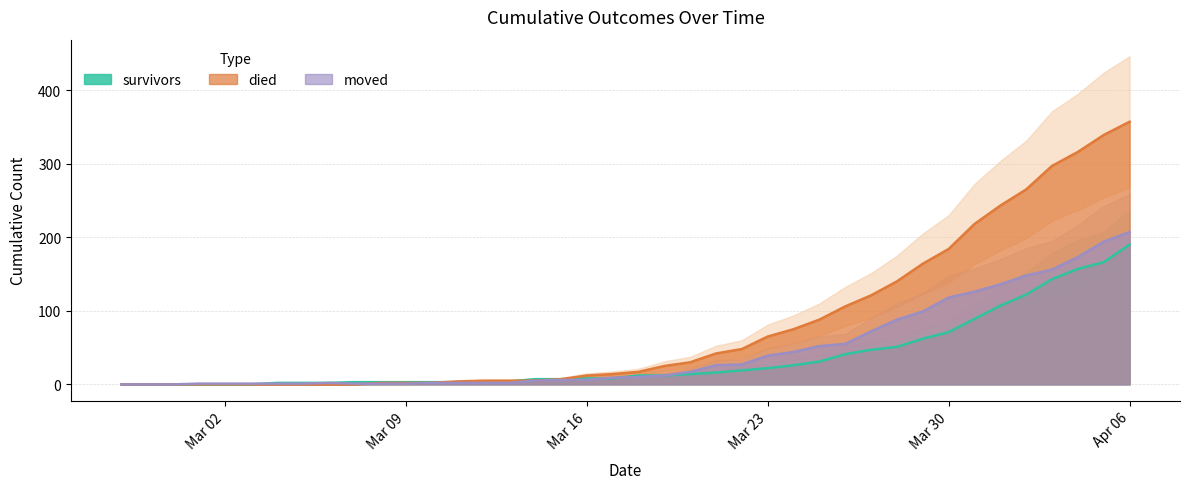

What is the difference between the maximum and minimum values in the survivors series?

190